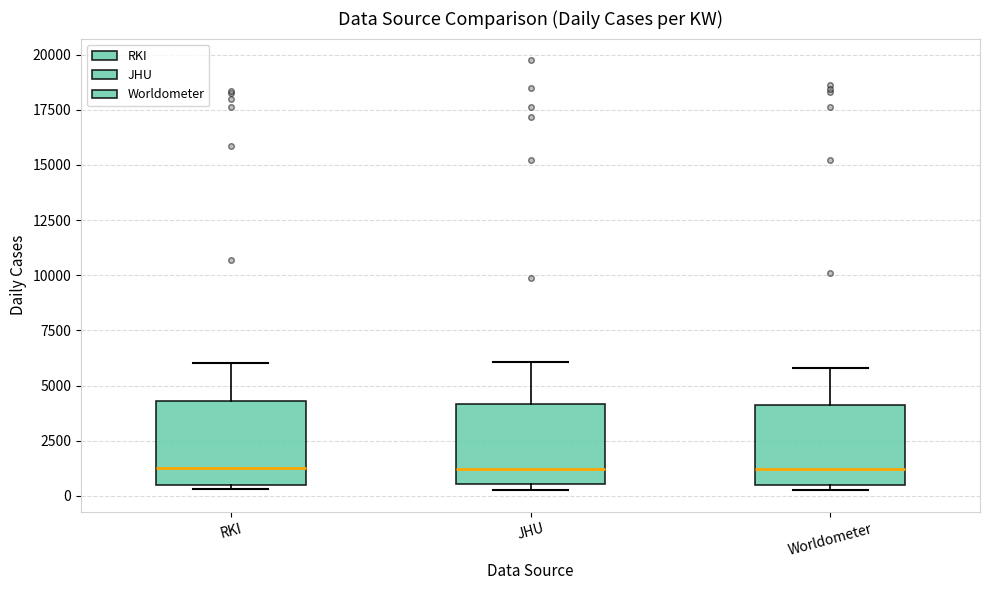

Where is the lower edge of the box for JHU on the y-axis? The values are not printed on the chart, so give them approximately, as read against the axis.

500